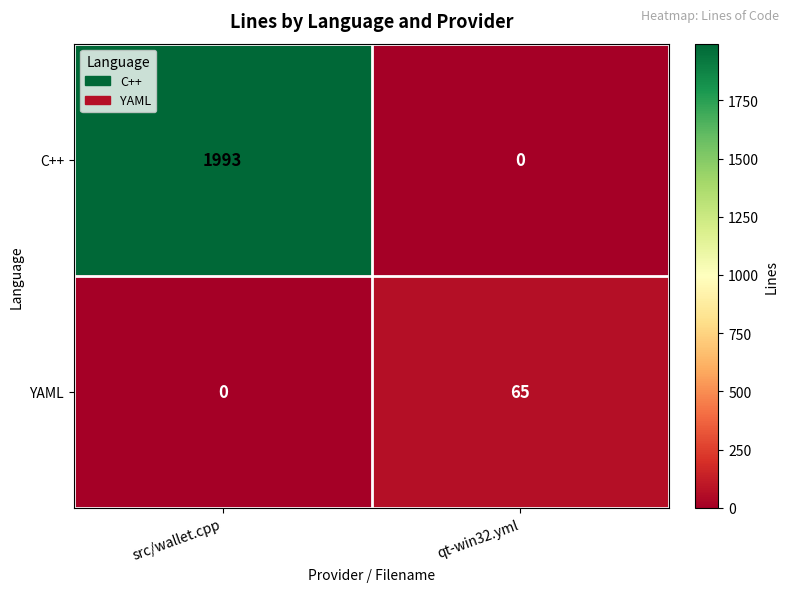

At which label does C++ reach its minimum?

qt-win32.yml